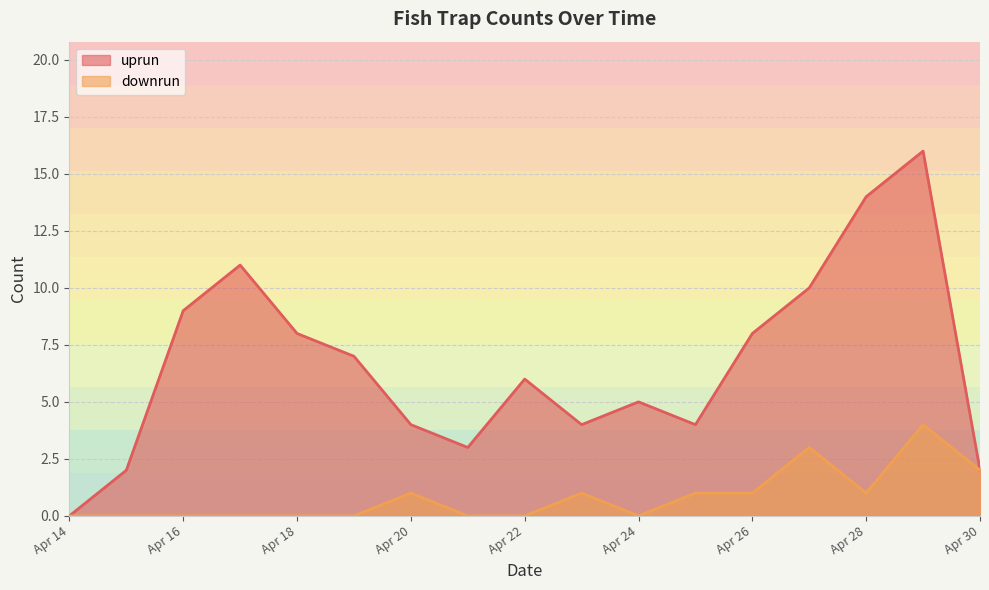

What is the average value of the uprun series?

3